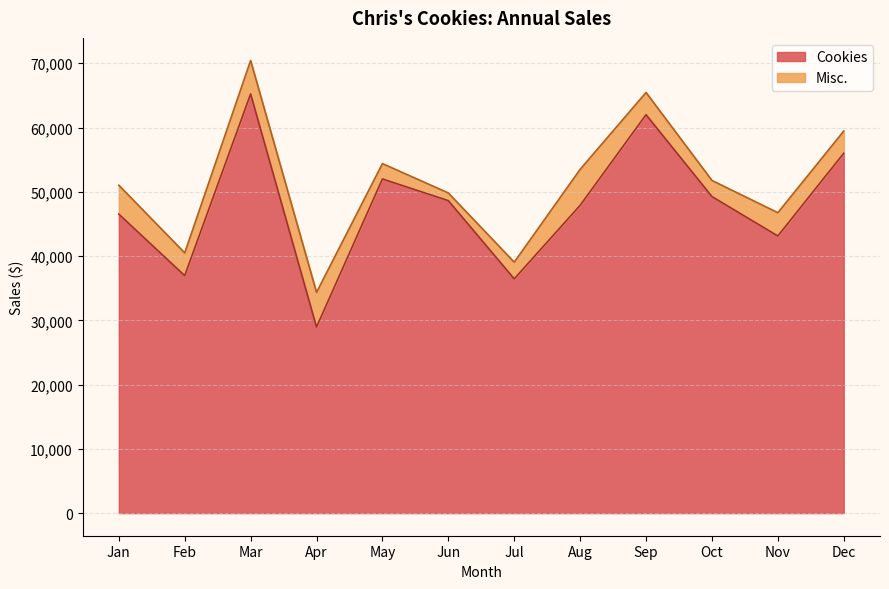

What is the difference between the values at Aug and Dec?

8107